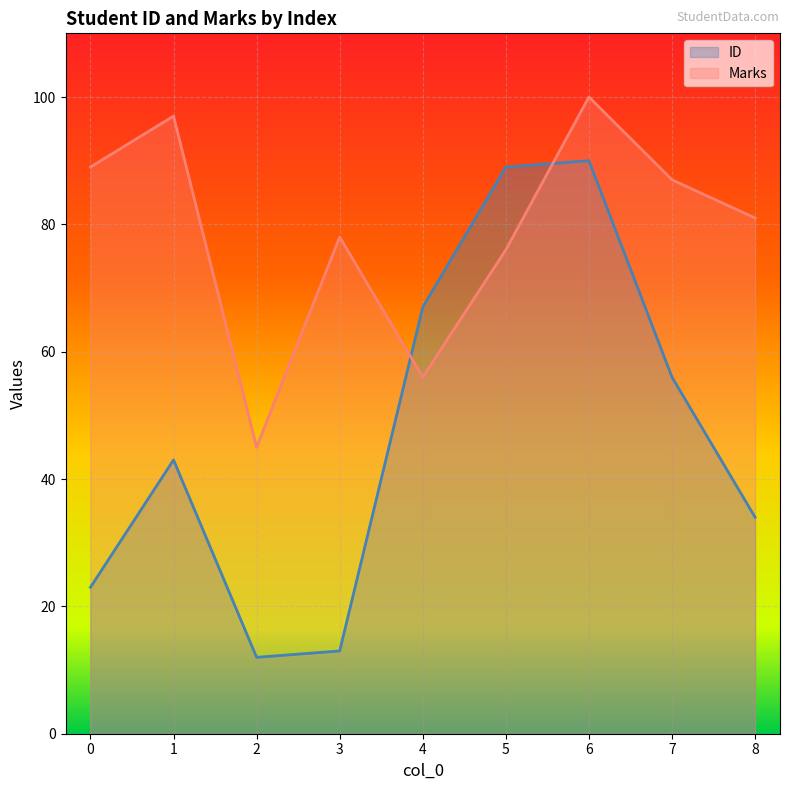

Which category has the highest value across all series?

6